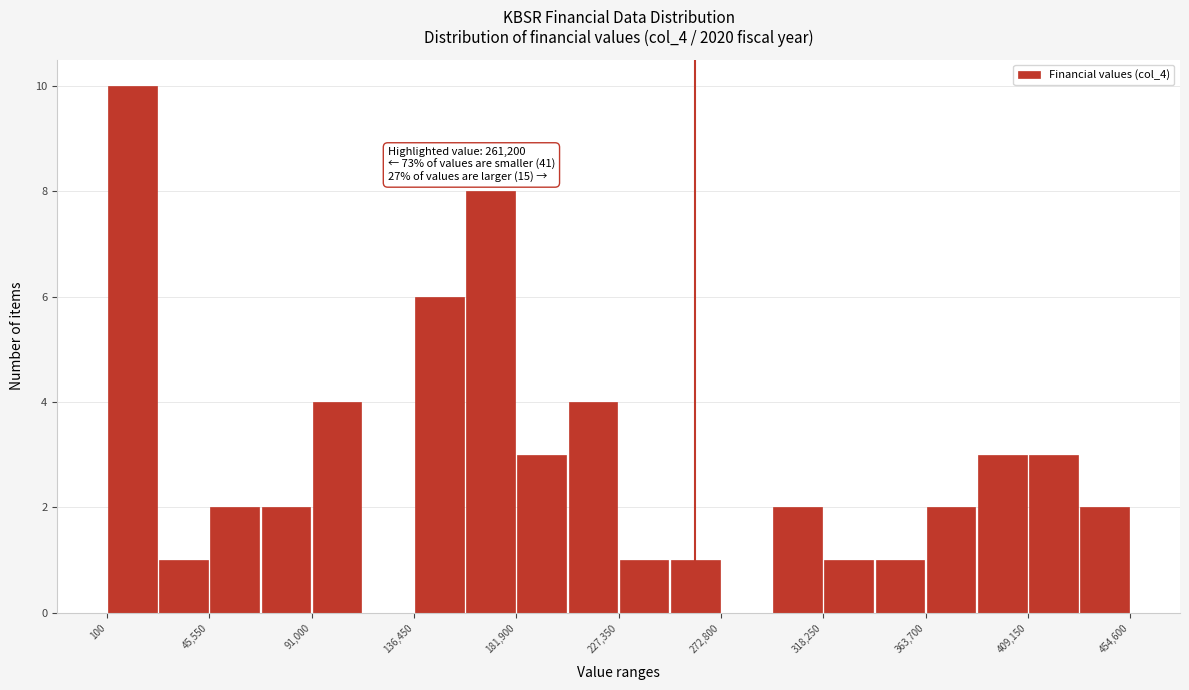

Over which range of the x-axis is the bar tallest?

0 to 25000